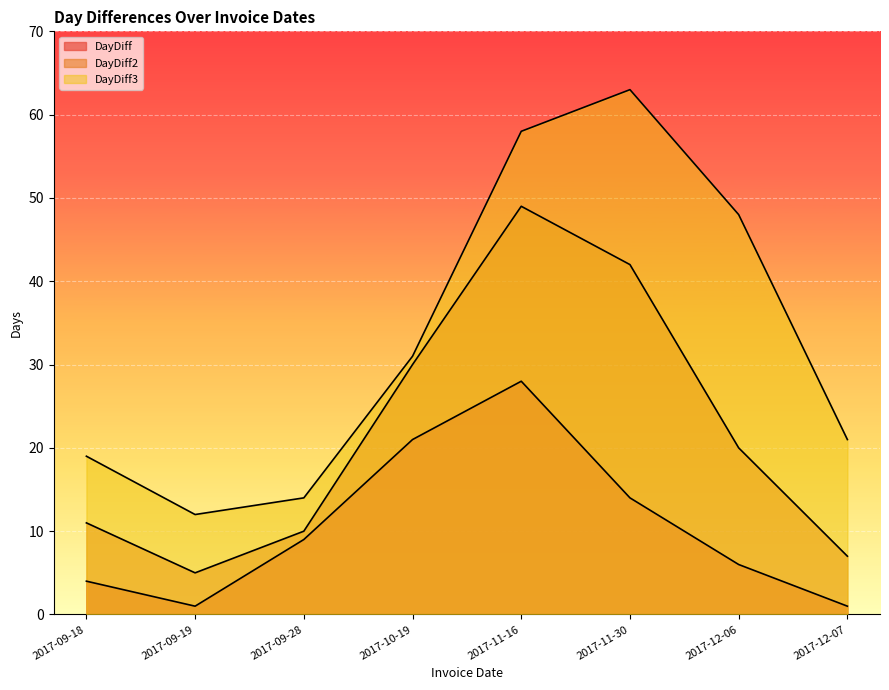

How many lines are shown in the chart?

3